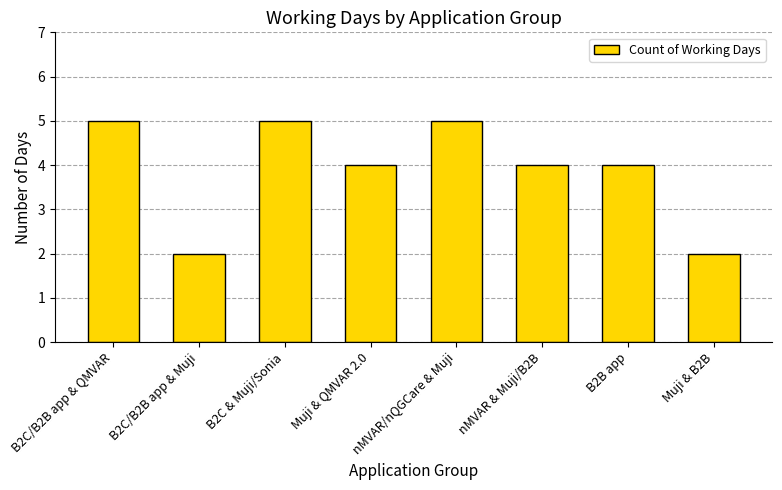

What is the difference between the second highest and second lowest values?

3